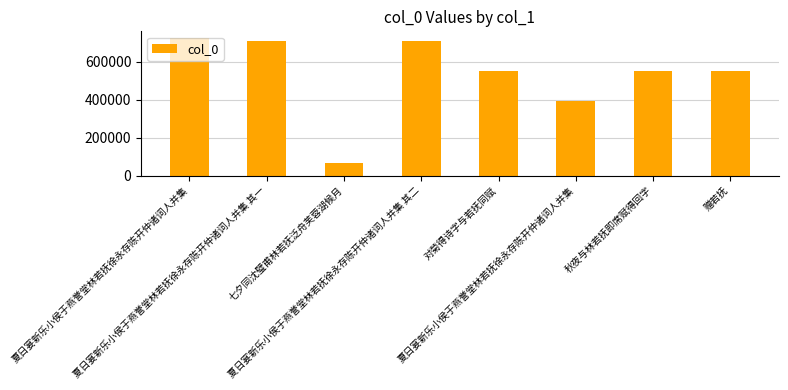

List the labels in order of value, largest first.

夏日宴新乐小侯于燕誉堂林若抚徐永存陈开仲诸词人并集, 夏日宴新乐小侯于燕誉堂林若抚徐永存陈开仲诸词人并集 其二, 夏日宴新乐小侯于燕誉堂林若抚徐永存陈开仲诸词人并集 其一, 赠若抚, 对菊得诗字与若抚同赋, 秋夜与林若抚即席赋得回字, 夏日宴新乐小侯于燕誉堂林若抚徐永存陈开仲诸词人并集, 七夕同沈璧甫林若抚泛舟芙蓉湖候月